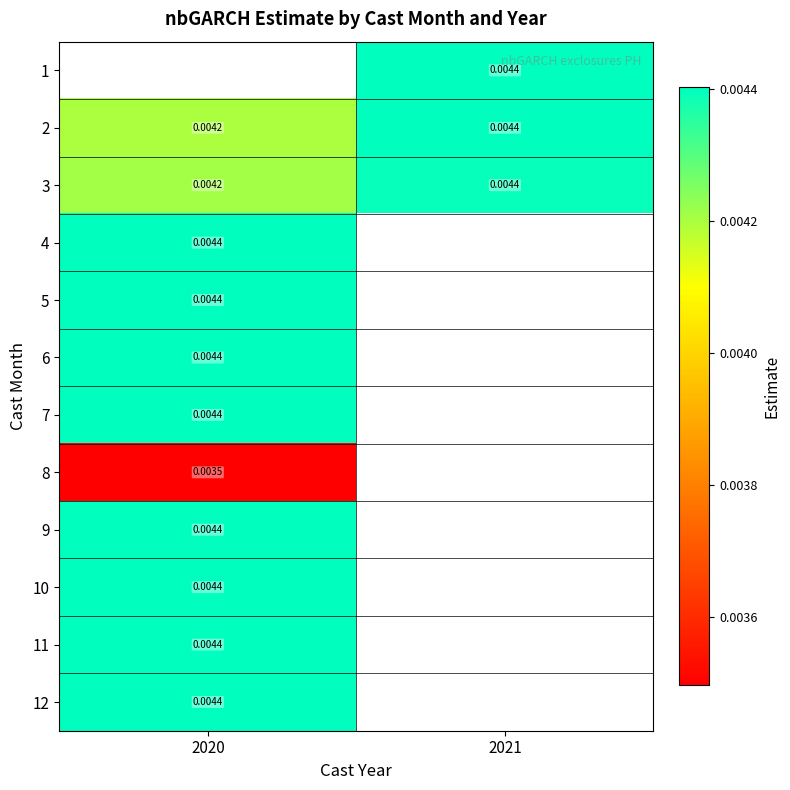

Is the value of 8 at 2020 greater than the value of 2 at 2021?

No